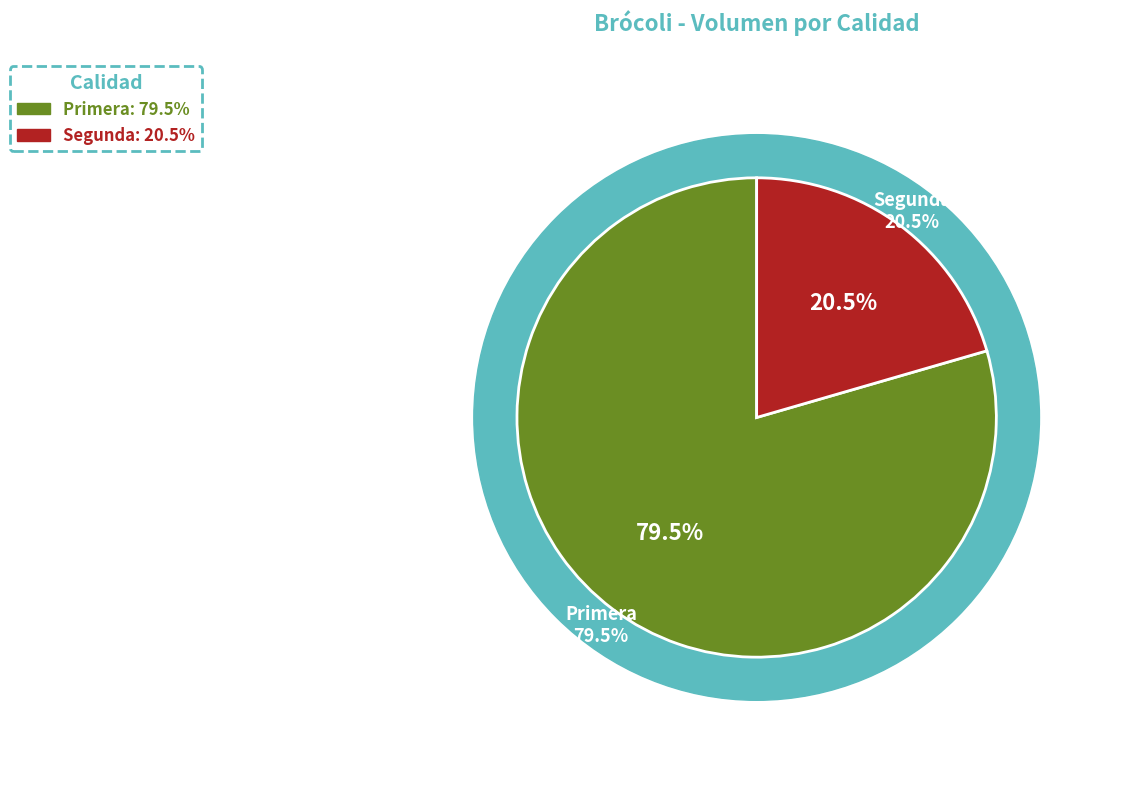

True or false: Primera accounts for 79% of the total.

True